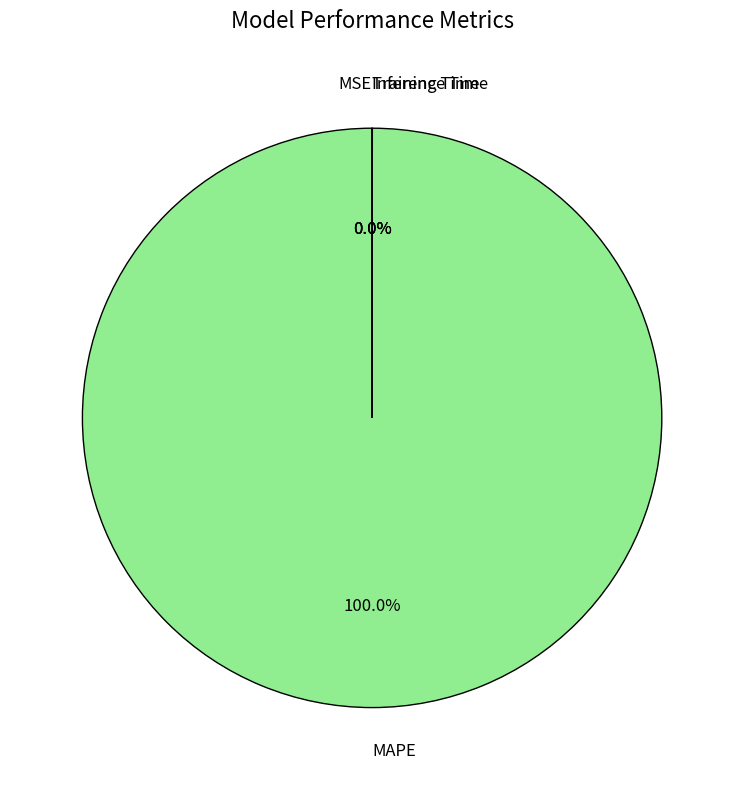

What is the largest slice in the pie chart?

MAPE